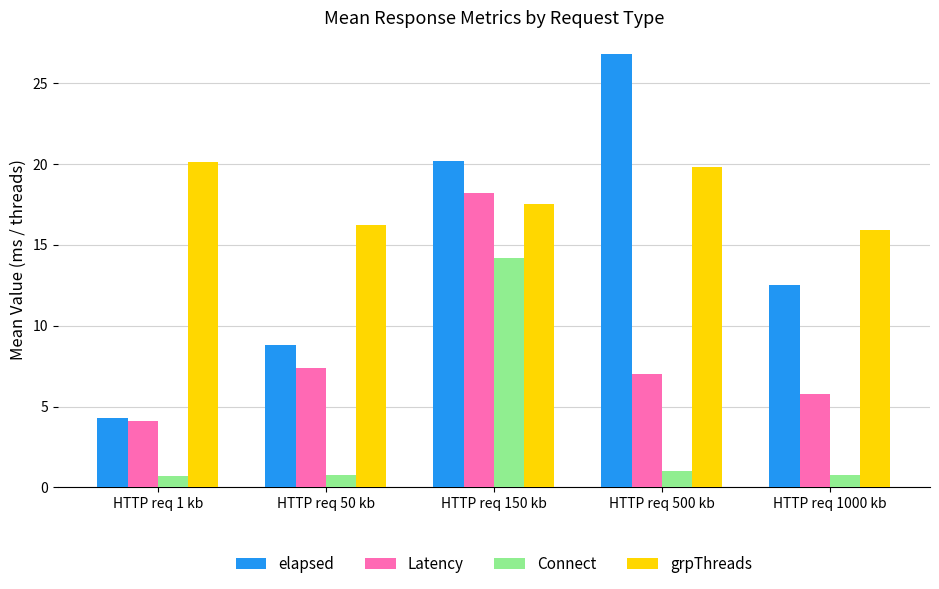

Is it true that elapsed equals 7.0 at HTTP req 500 kb?

False